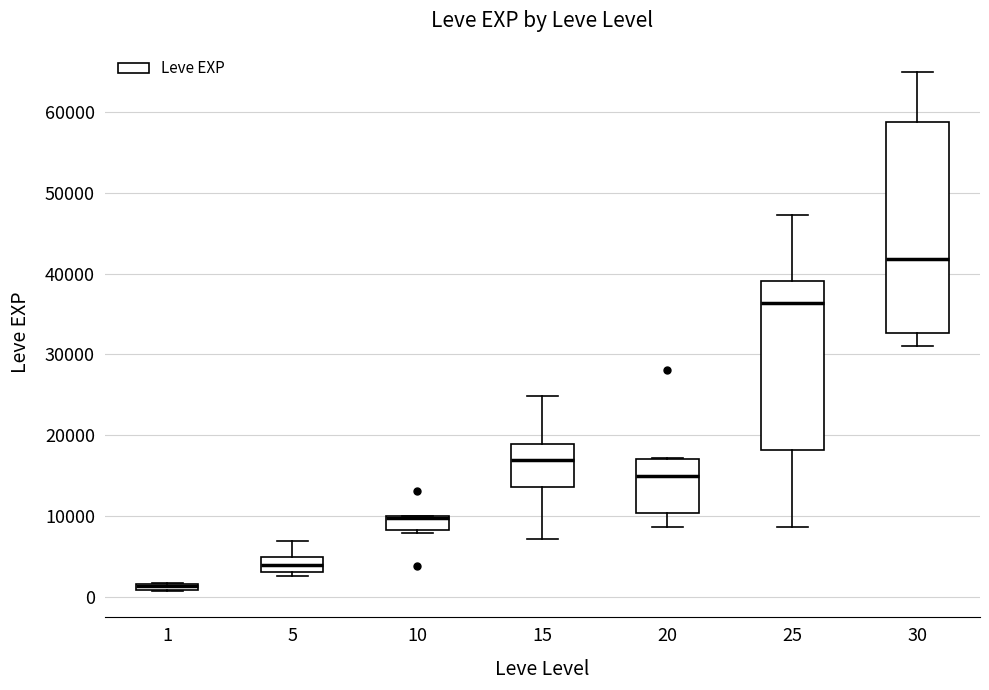

Where does the upper whisker of the box at x = 30 end on the y-axis? The values are not printed on the chart, so give them approximately, as read against the axis.

65000